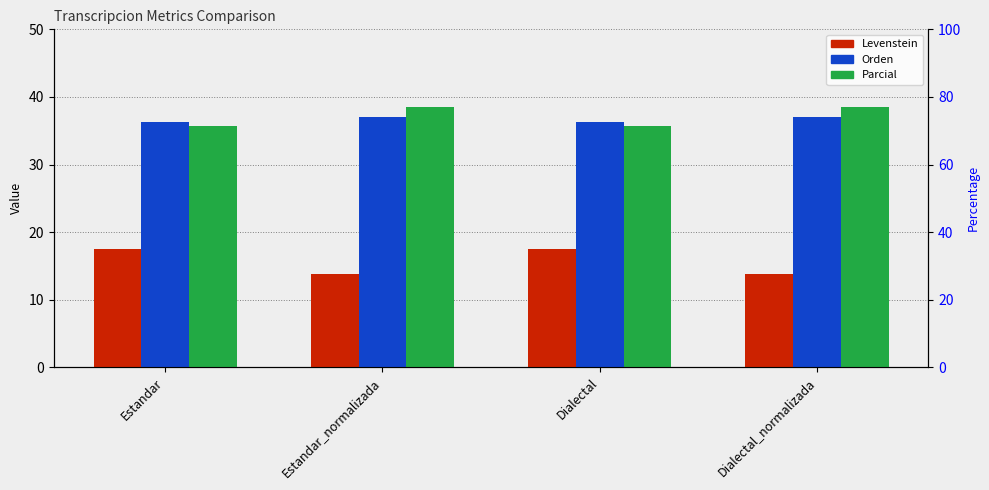

The Orden series shows 52.0 at Estandar_normalizada. True or false?

False